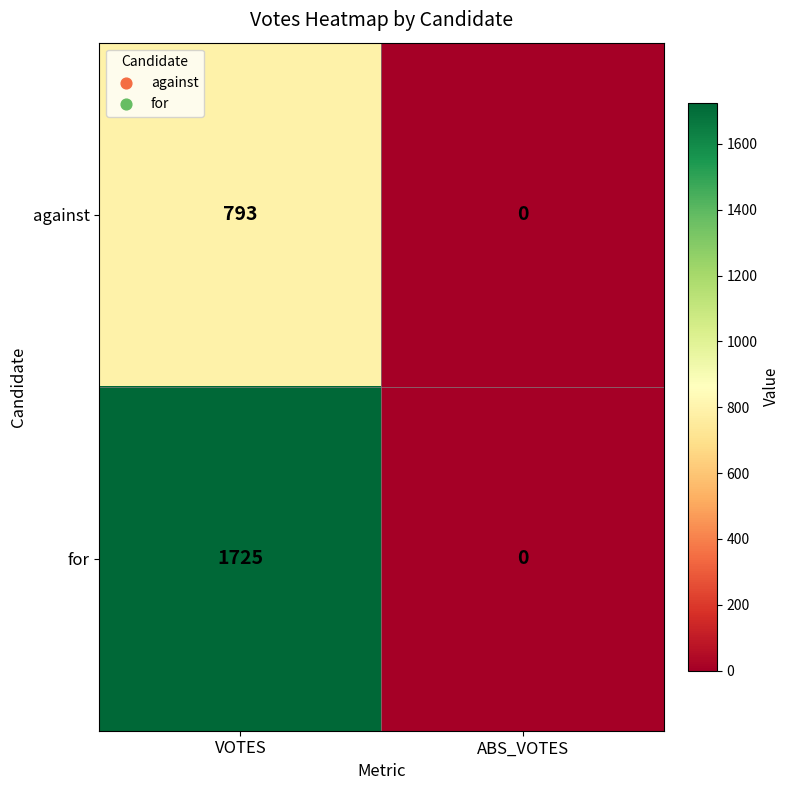

List the series in order of their peak value, highest first.

for, against